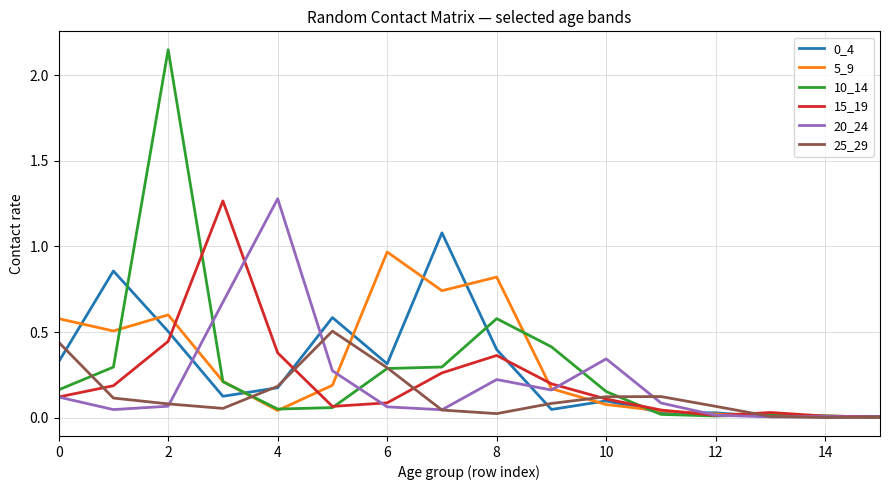

In 5_9, how many points are higher than both neighbors (excluding endpoints)?

3